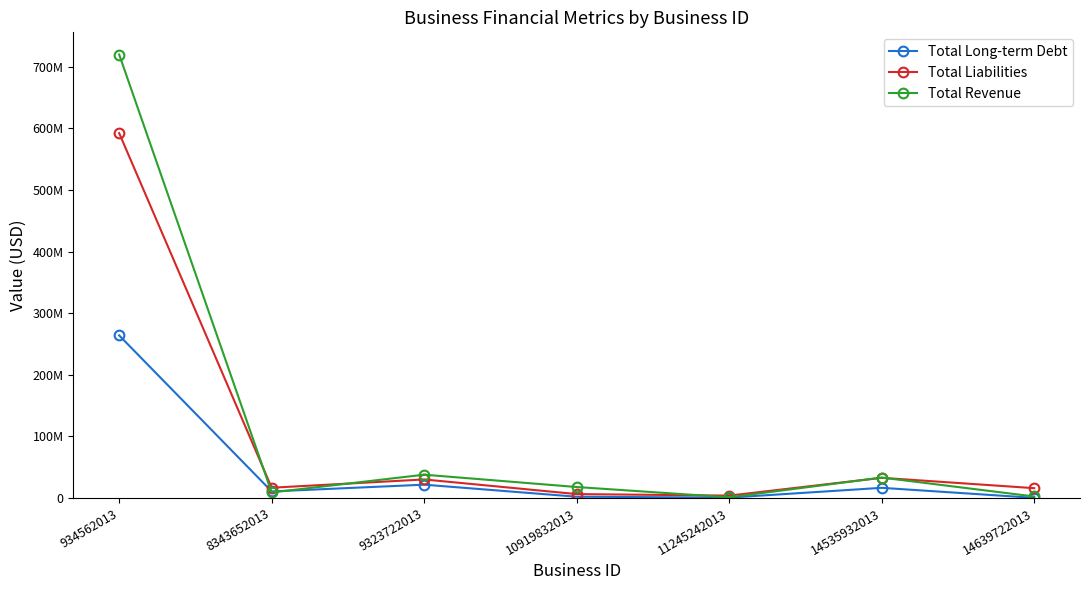

What is the value of the Total Revenue point at the 6th from the left?

33073414